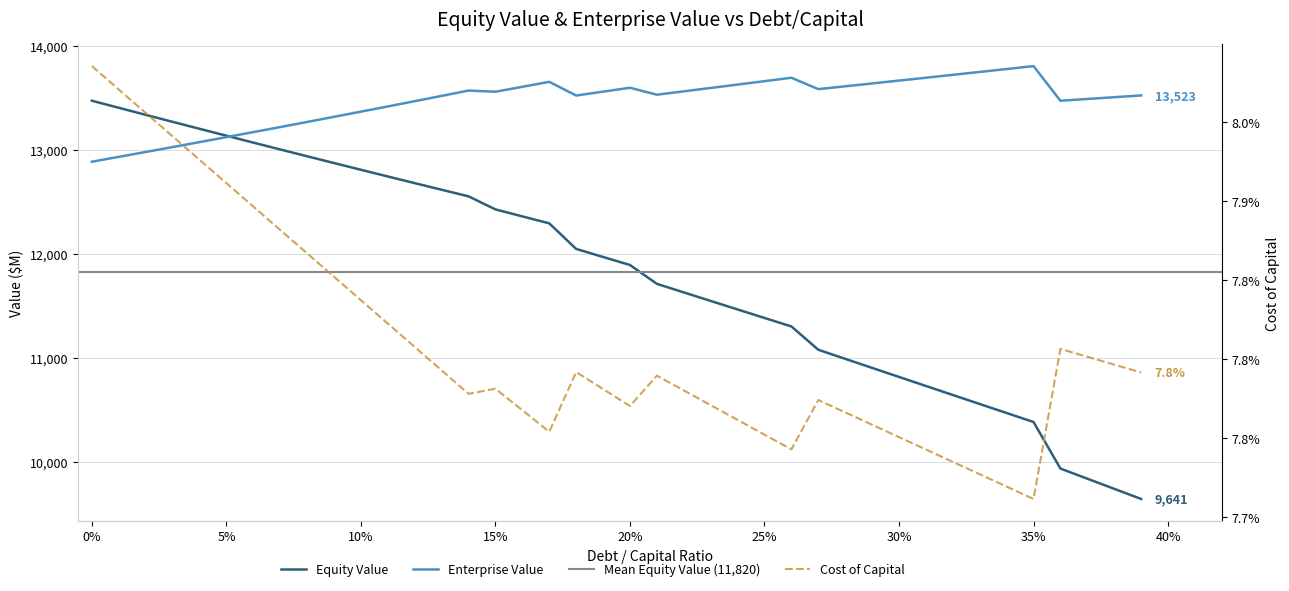

What is the label of the 31st point from the left?

30